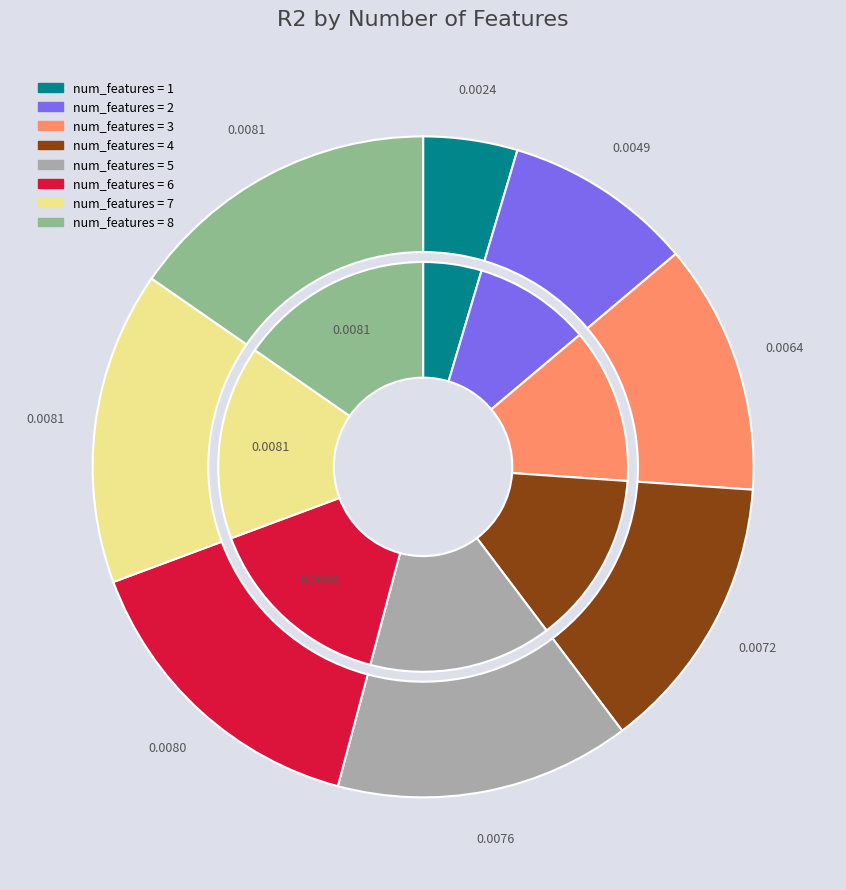

Rank the categories by value from lowest to highest.

1, 2, 3, 4, 5, 6, 7, 8